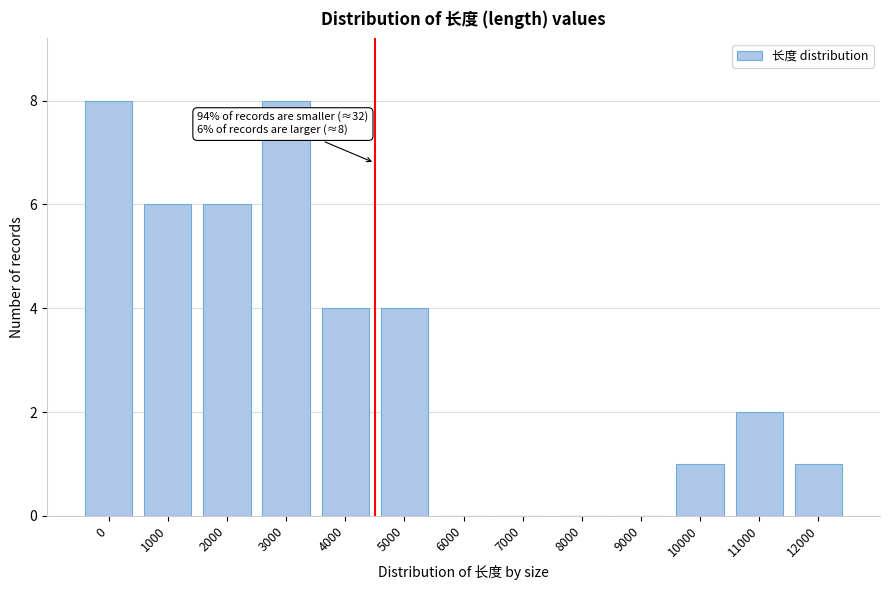

Reading left to right, transcribe all the data shown in this chart.

0=8	1000=6	2000=6	3000=8	4000=4	5000=4	6000=0	7000=0	8000=0	9000=0	10000=1	11000=2	12000=1